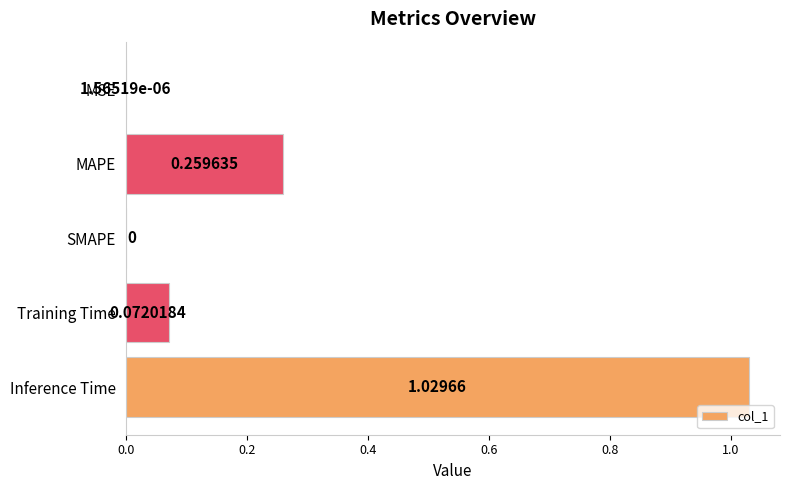

Which has a higher value, MSE or SMAPE?

MSE